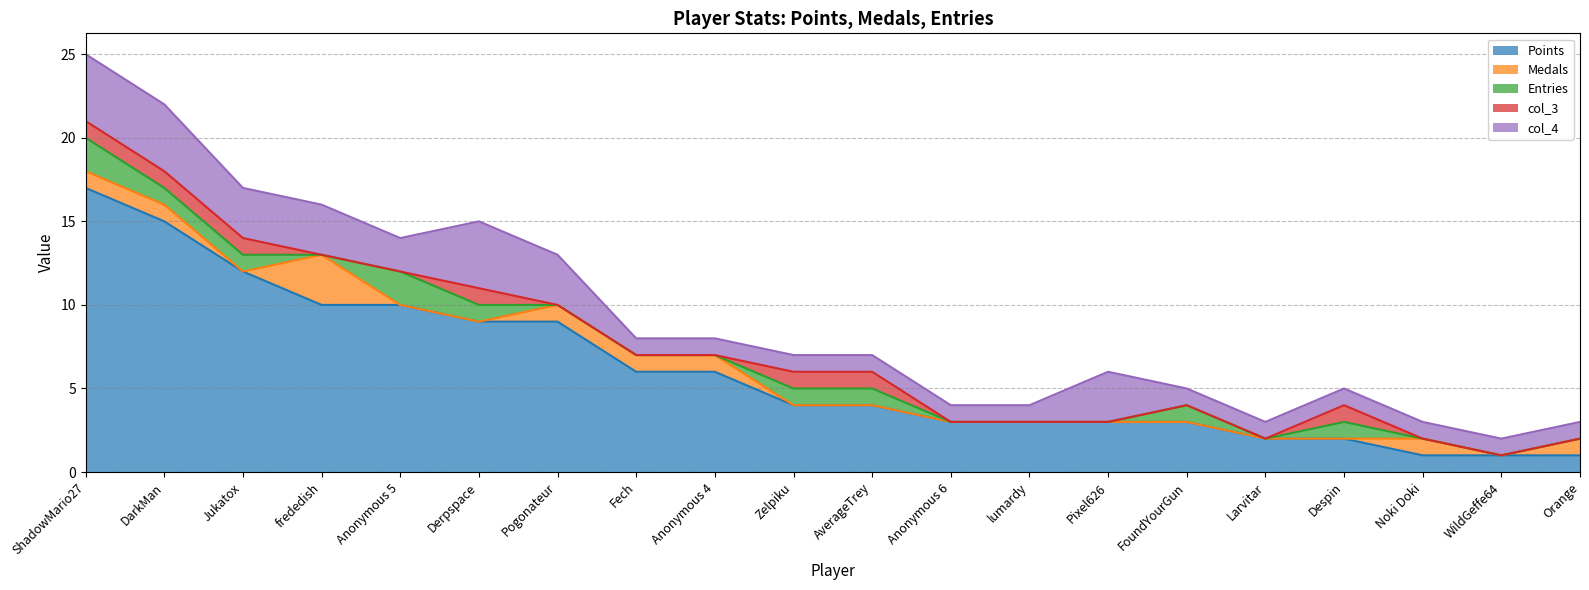

True or false: Medals and Points cross at least once.

False